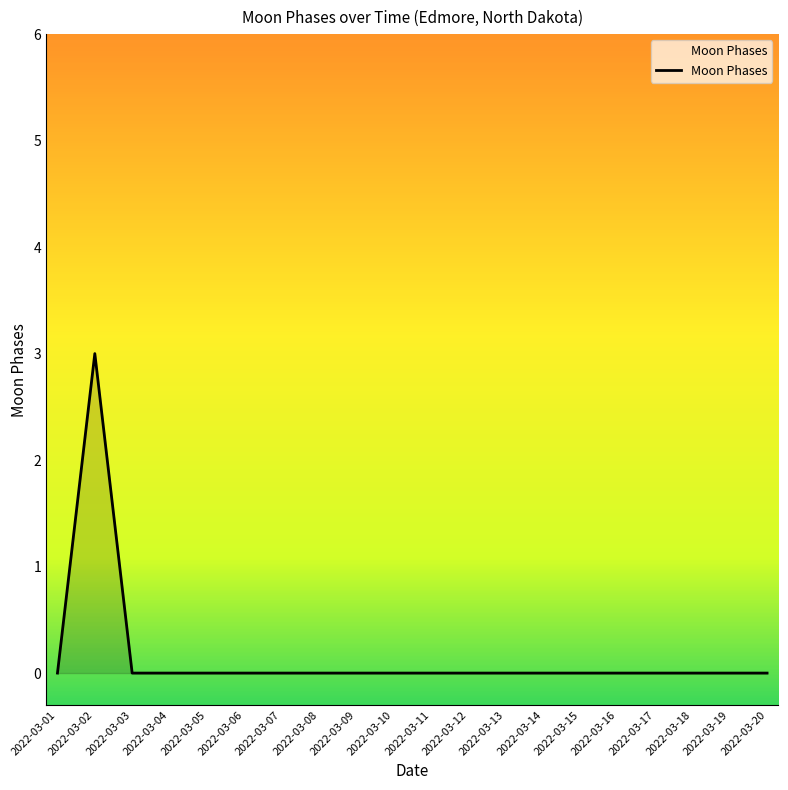

True or false: the data shows 1 at 2022-03-02.

False